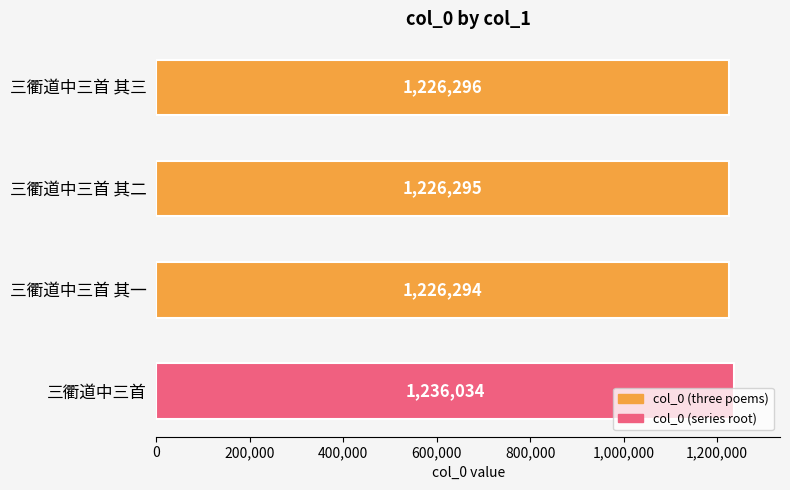

What is the ratio of the value at 三衢道中三首 其三 to the value at 三衢道中三首 其一?

1.0